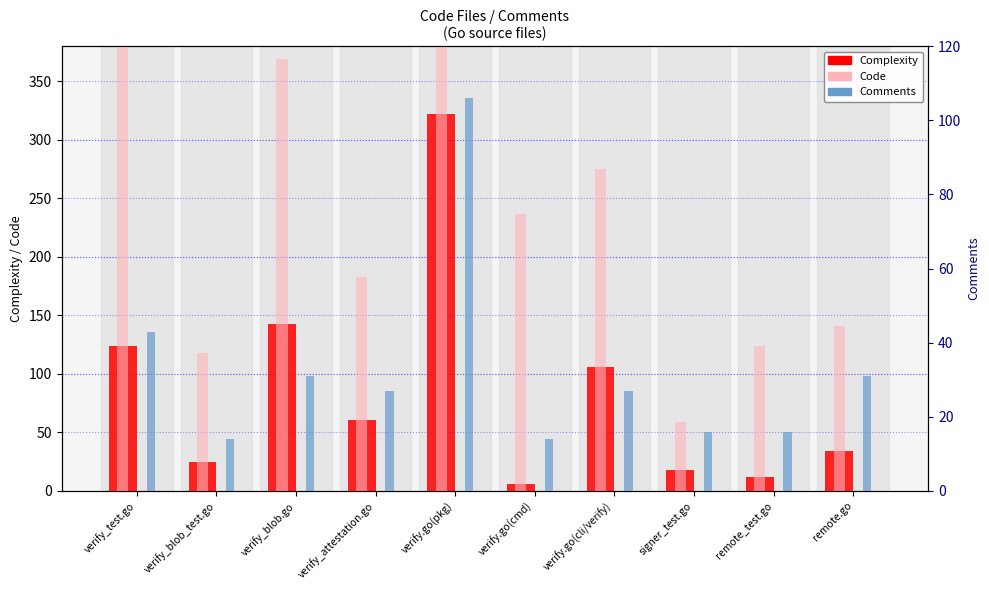

Between remote_test.go and verify_test.go, which is larger?

verify_test.go